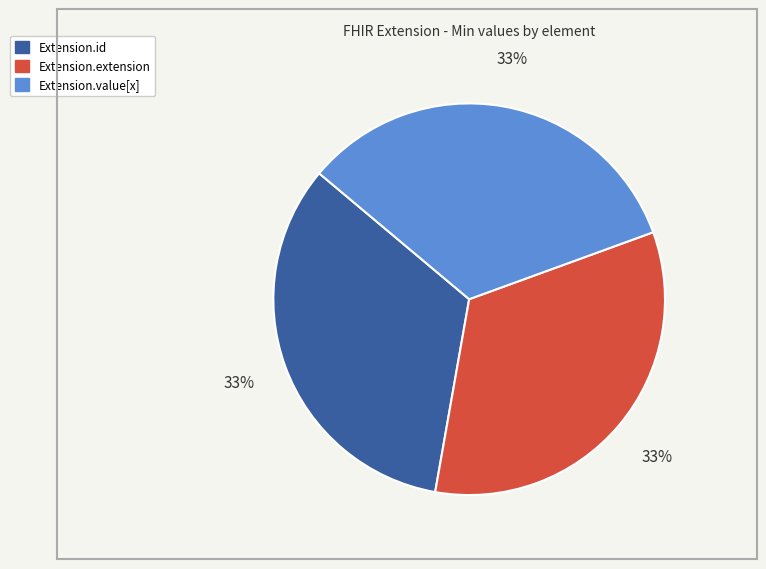

How many segments does this pie chart have?

3